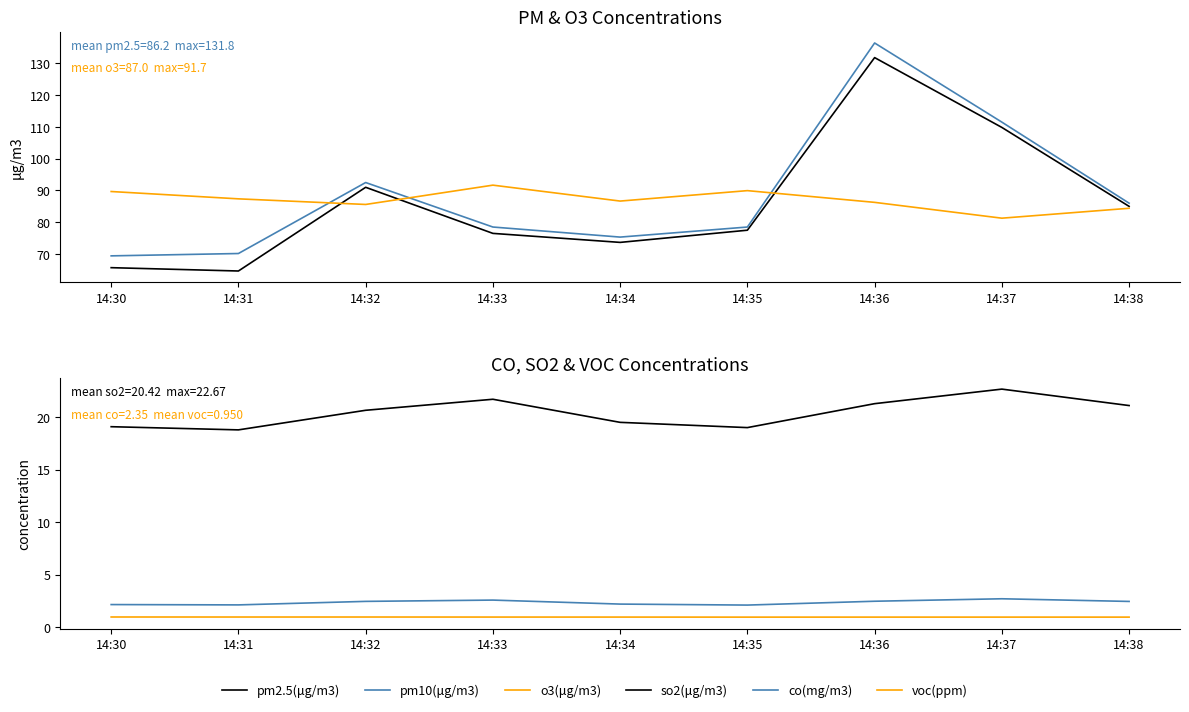

Which series has the largest total across all categories?

pm10(μg/m3)